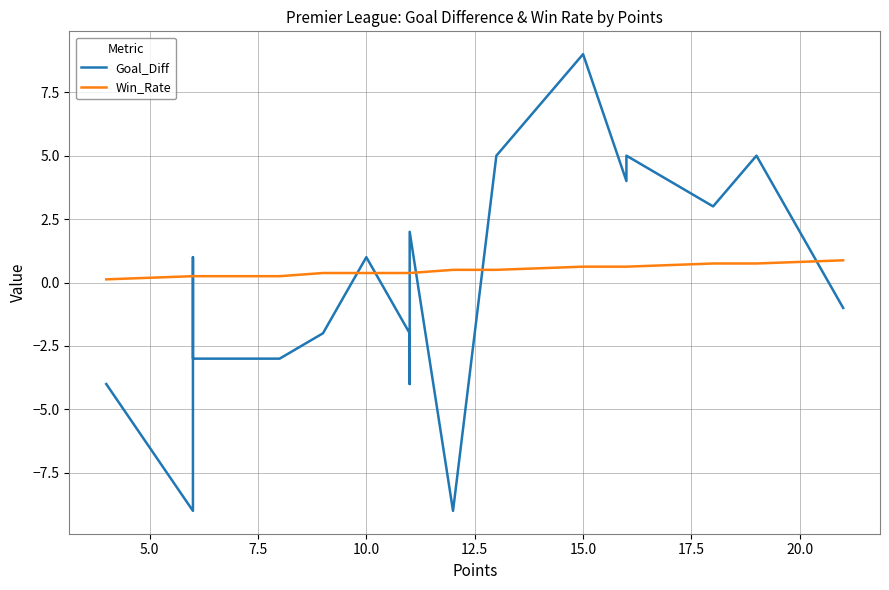

What are all the series names shown in the legend?

Goal_Diff, Win_Rate